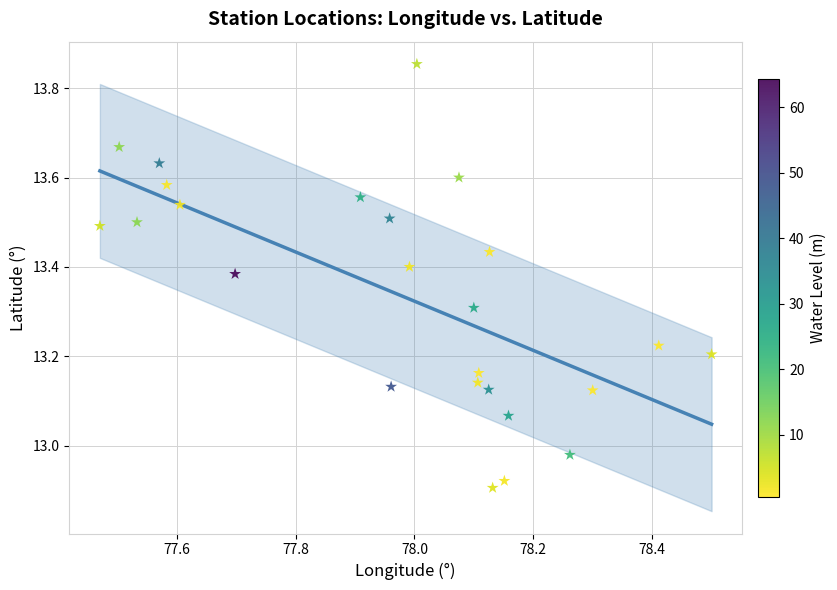

What is the range of Y values (max minus min)?

0.9